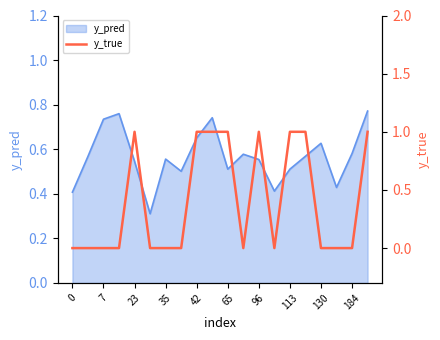

What is the greatest value displayed?

1